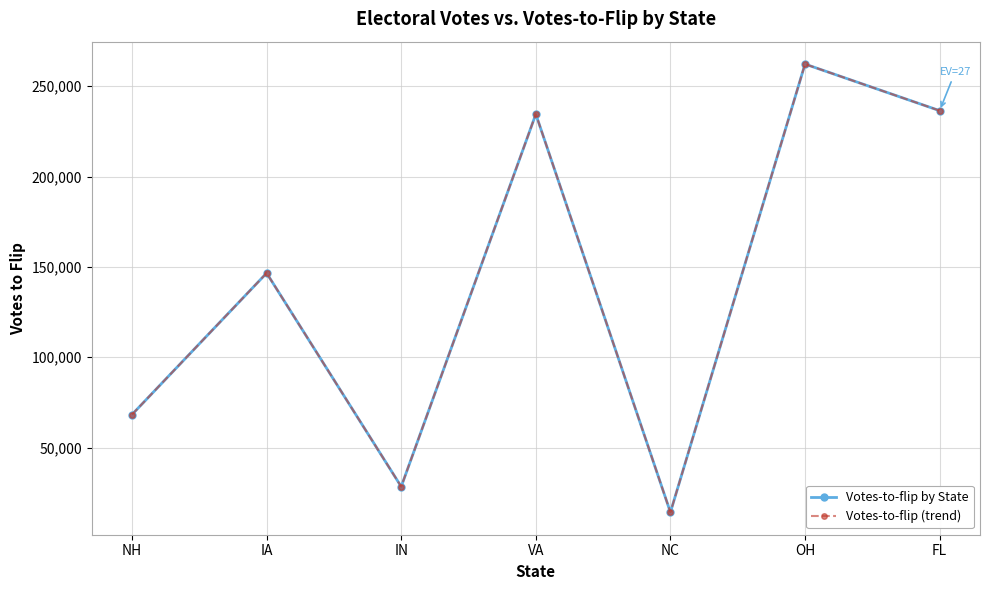

At which category does the chart reach its minimum across all series?

NC